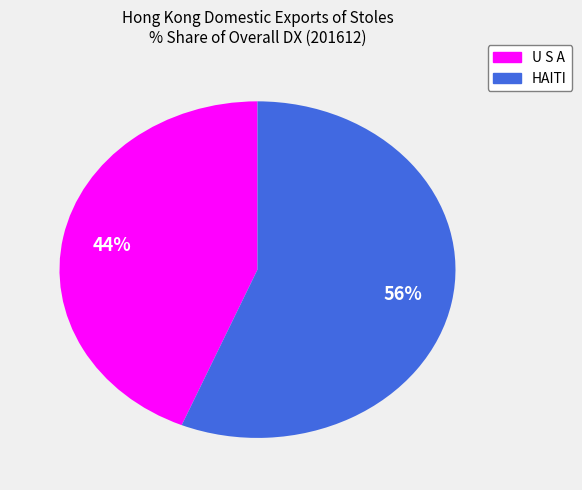

To the nearest percent, what is the average slice percentage?

50%